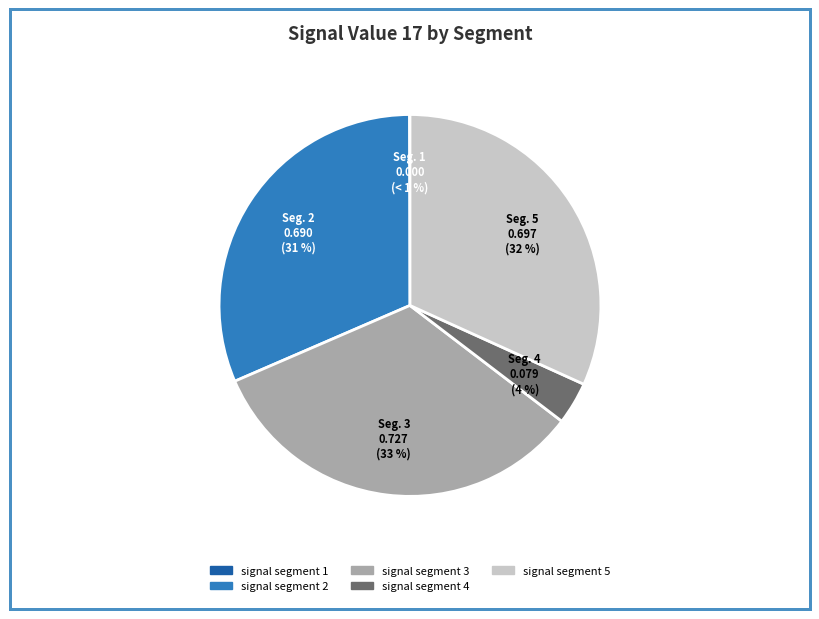

Count the number of slices in the pie.

5